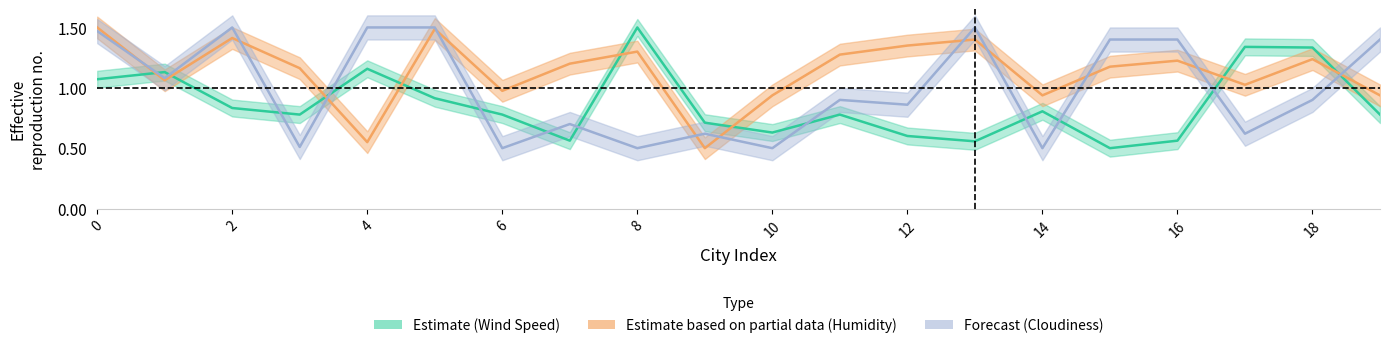

Rank the series by their maximum value, from highest to lowest.

Wind Speed, Humidity, Cloudiness